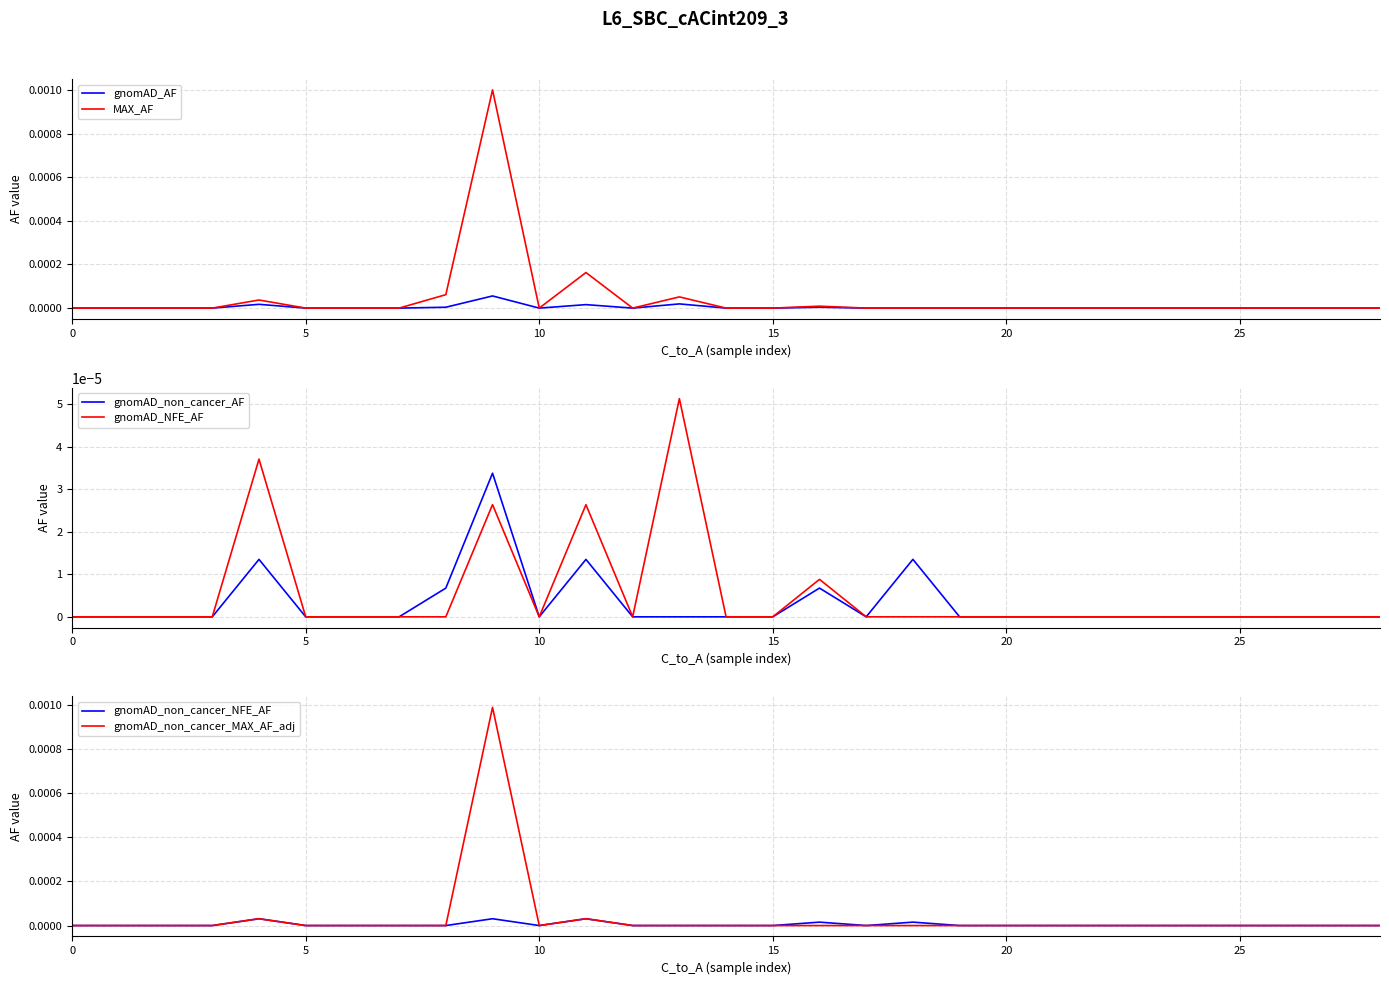

Between 15 and 12, which is larger?

15